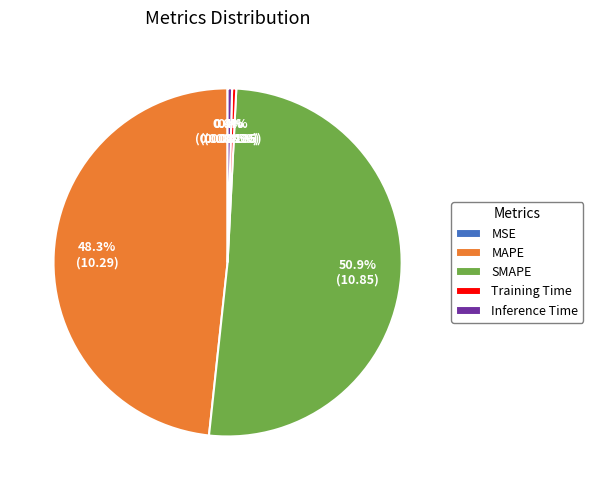

Approximately how many times larger is the value at MAPE compared to SMAPE?

0.9